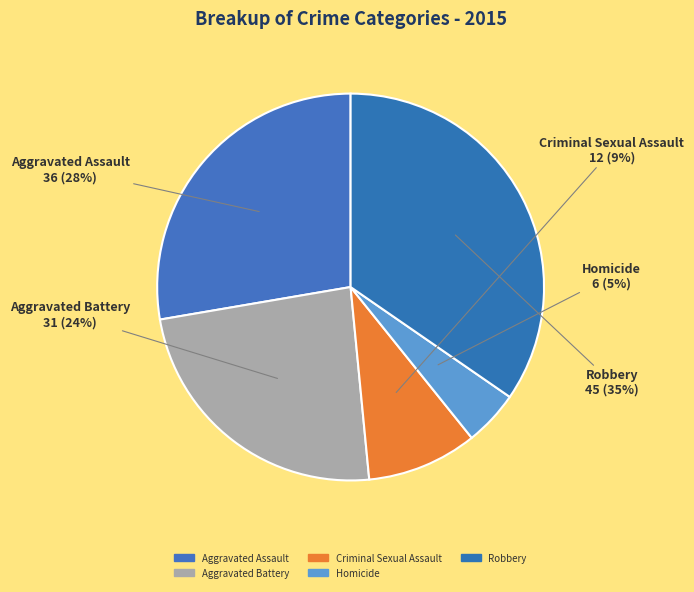

Count the number of slices in the pie.

5